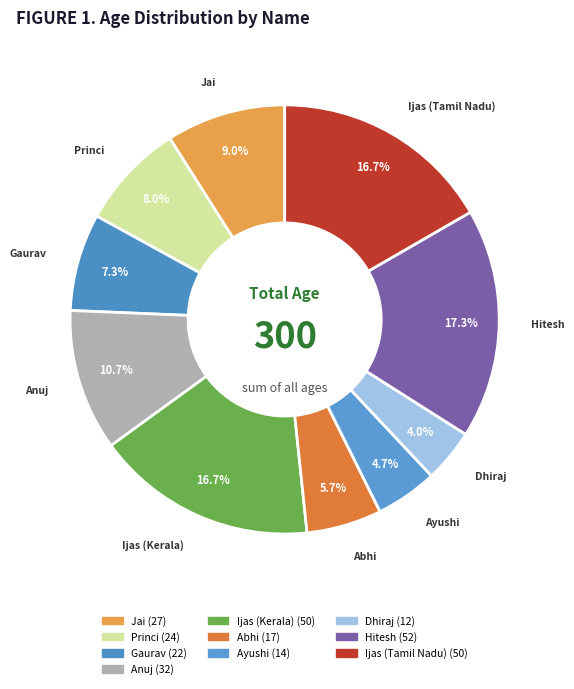

To the nearest percent, what portion does Ayushi represent?

5%